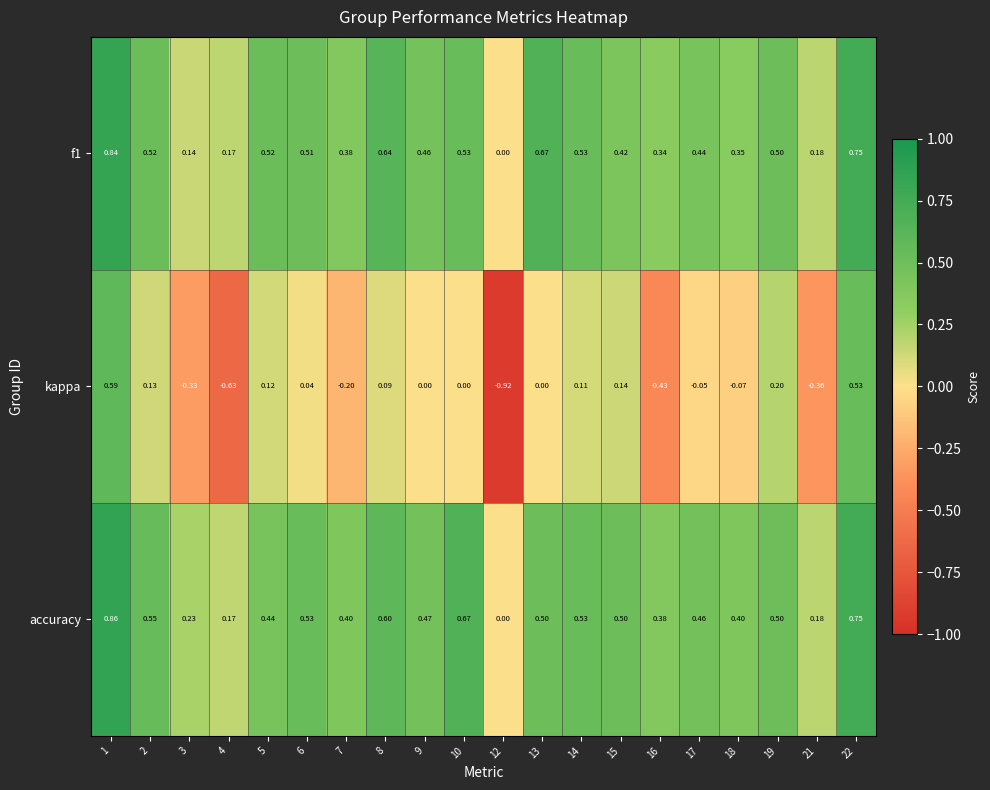

Which series has the largest total across all categories?

accuracy